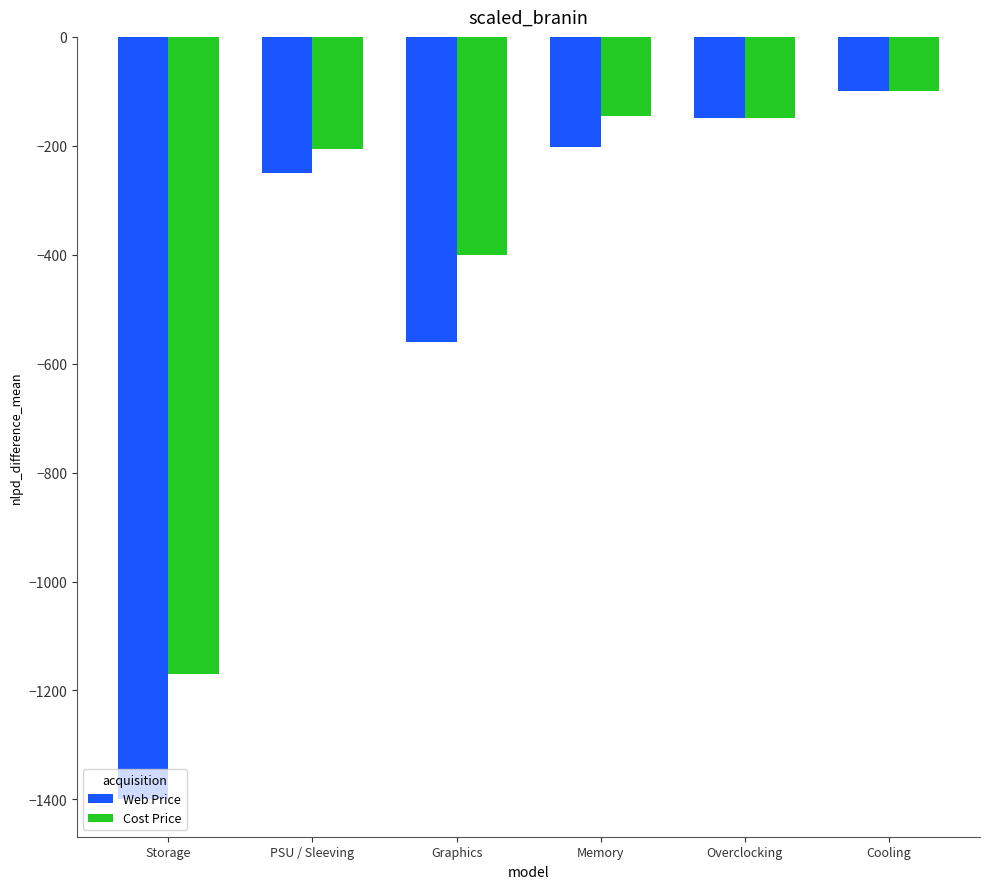

Is it true that Cost Price equals -23.3 at Cooling?

False